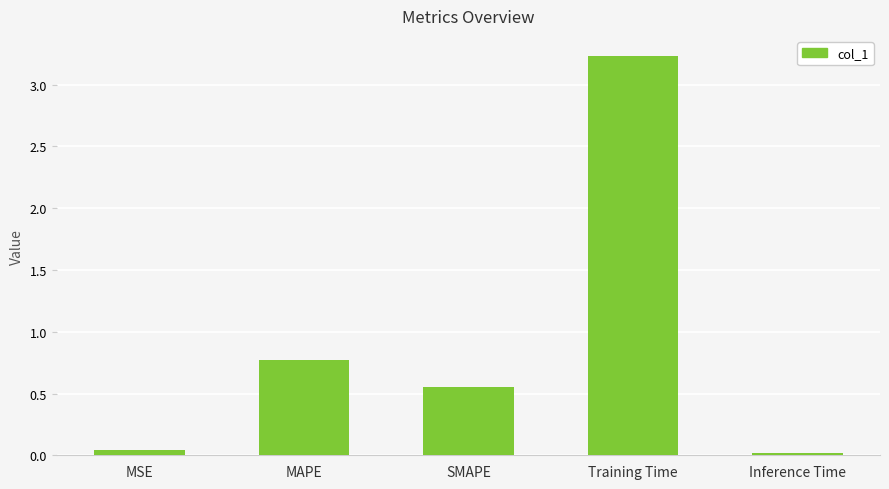

What position from the left is Inference Time?

5